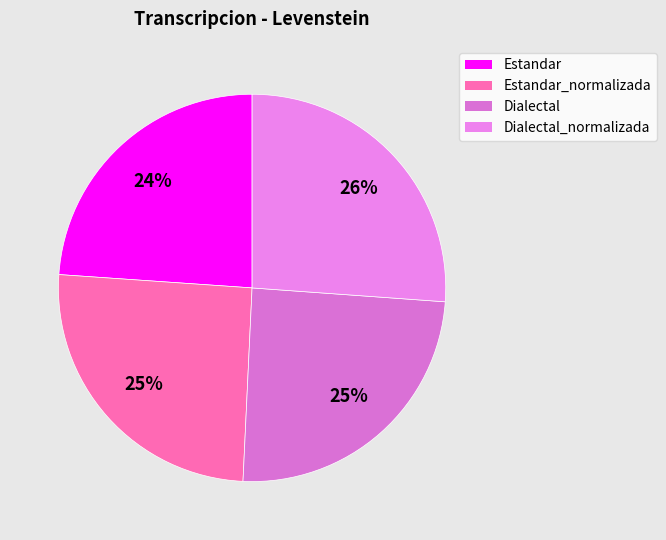

How many slices are in this pie chart?

4